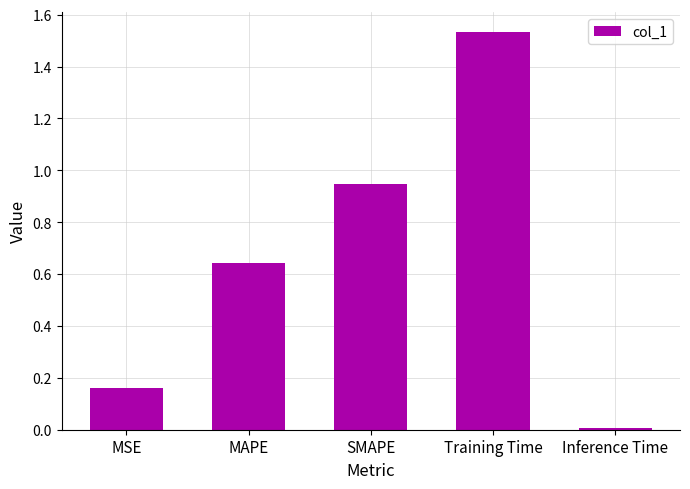

What is the sum of the values at Inference Time and SMAPE?

1.0